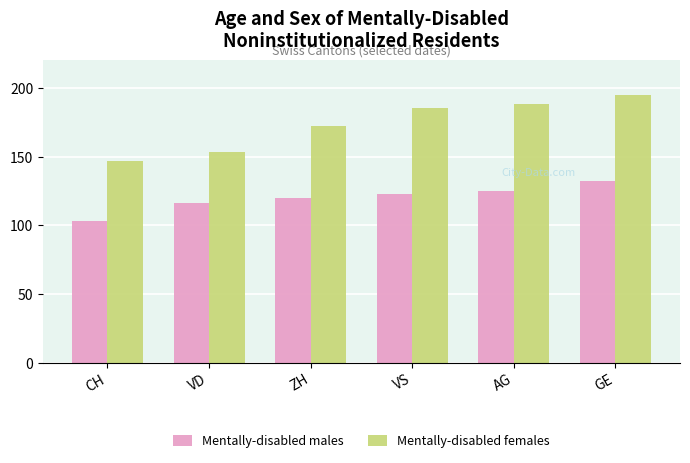

What is the difference between the Mentally-disabled females values at GE and VD?

42